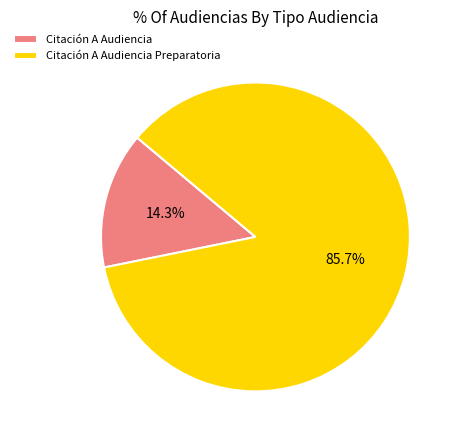

To the nearest percent, what percentage of the pie is Citación A Audiencia Preparatoria?

86%